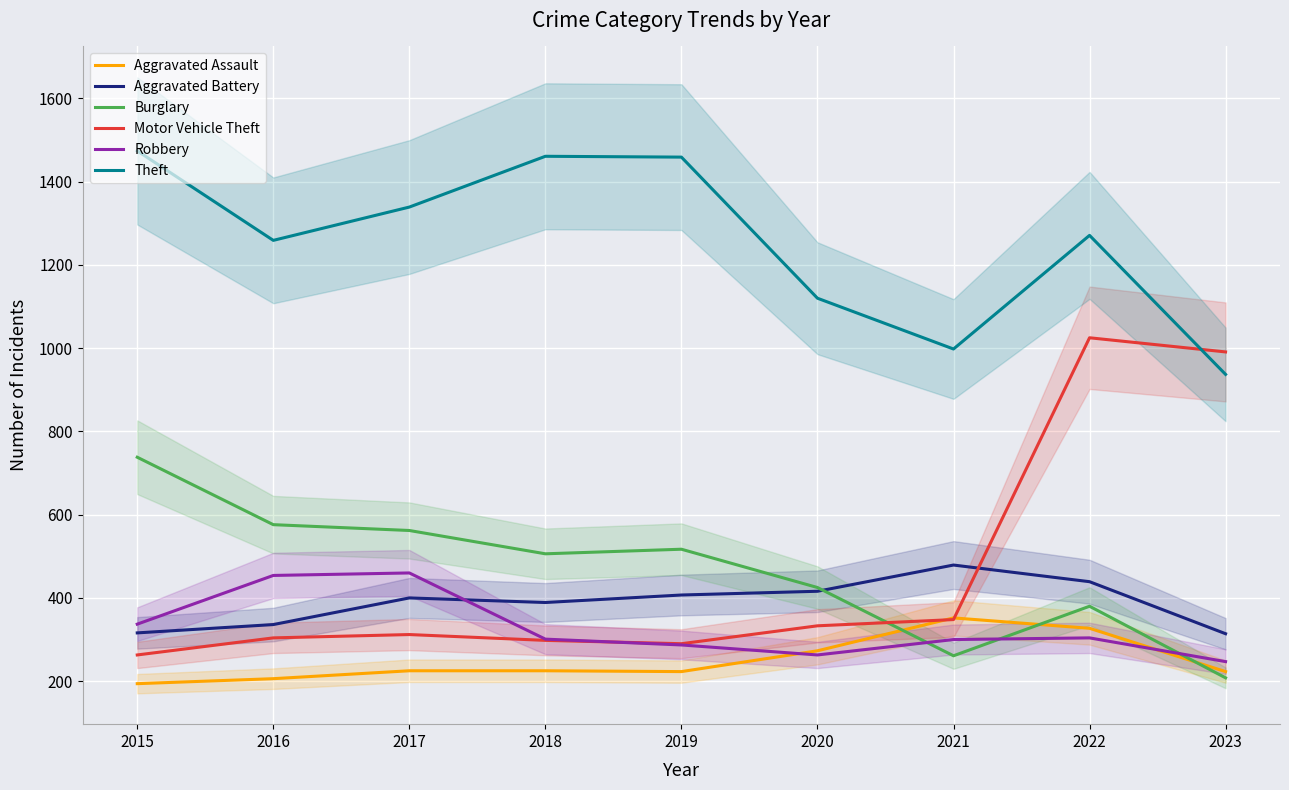

The value of Theft at 2015 is 2424. True or false?

False